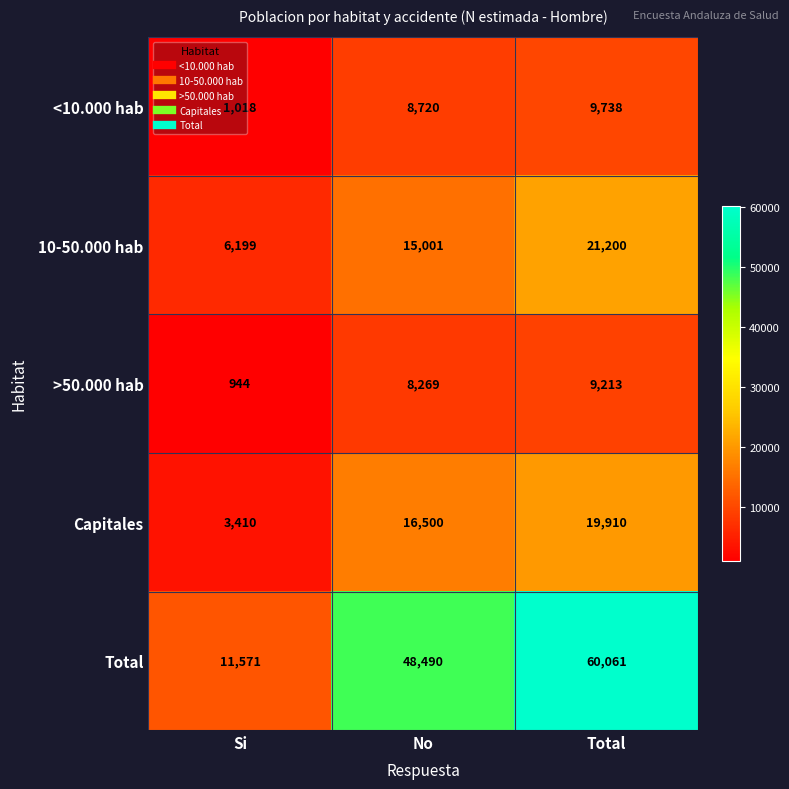

Which category has the lowest value across all series?

Si